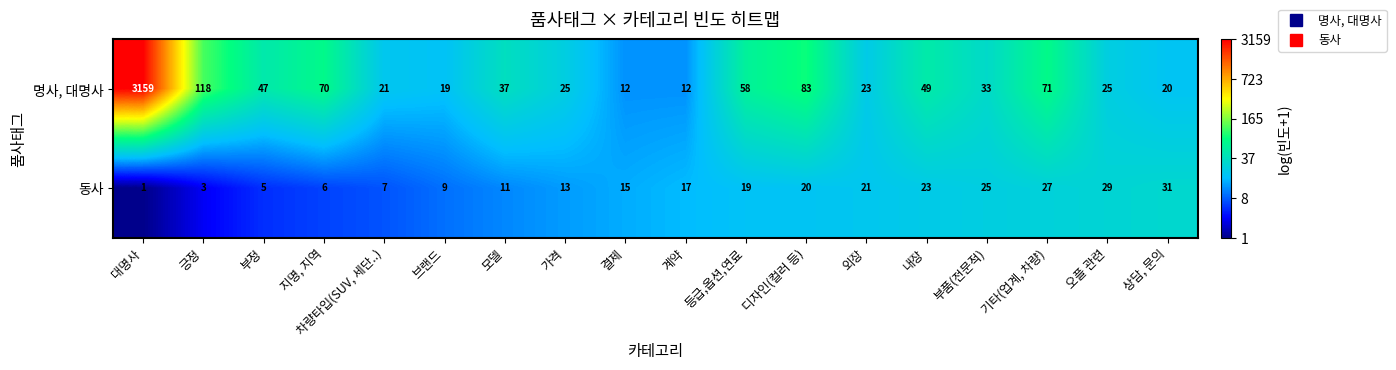

What is the maximum value for 동사?

31